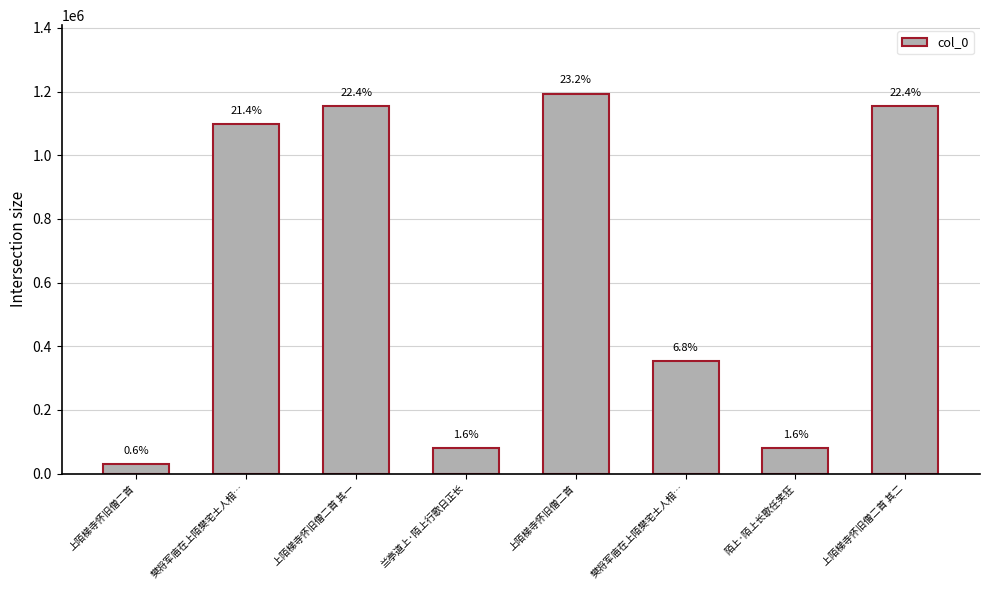

How many bars are there in total?

8